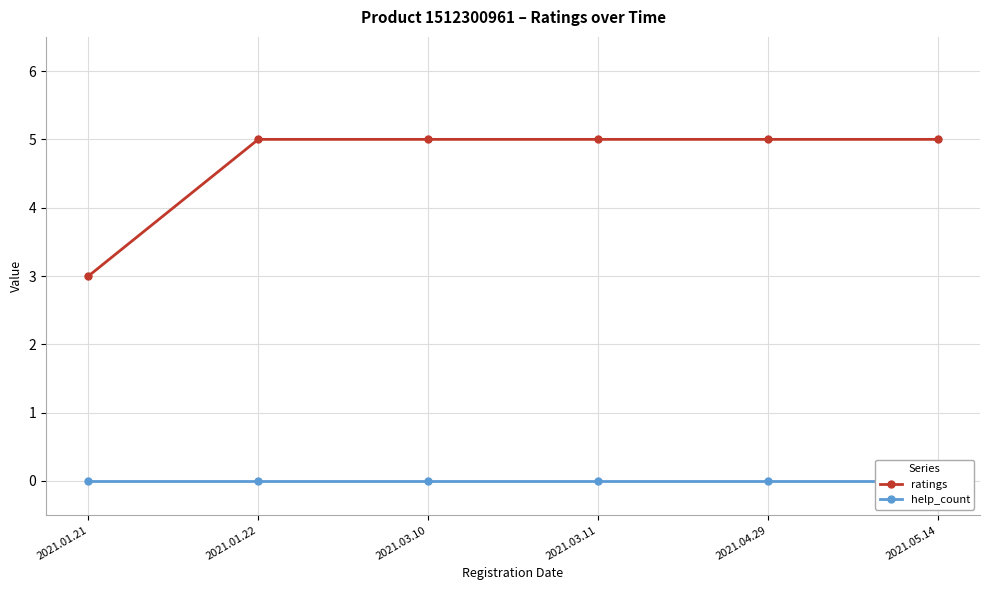

The value of ratings at 2021.01.22 is 5. True or false?

True